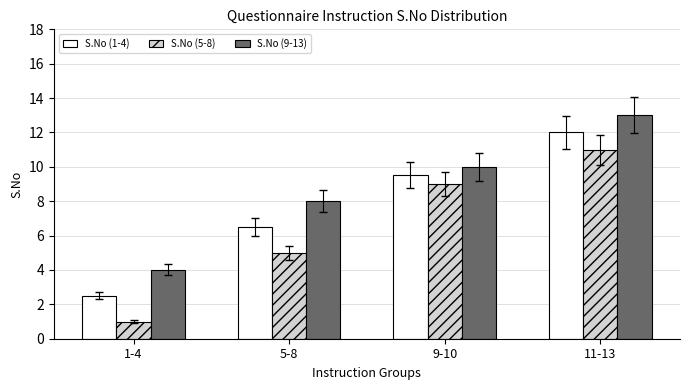

Count the number of categories in the chart.

4